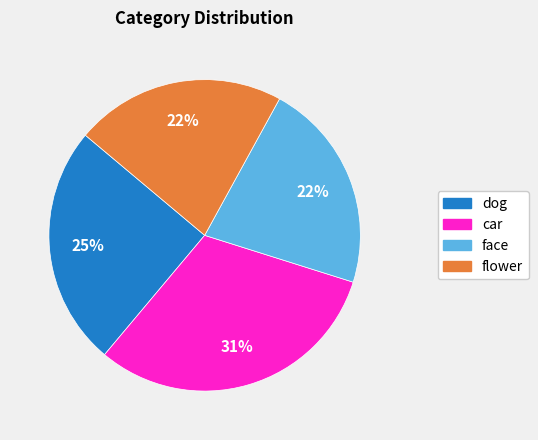

Combined, do car and flower account for over 50%?

Yes